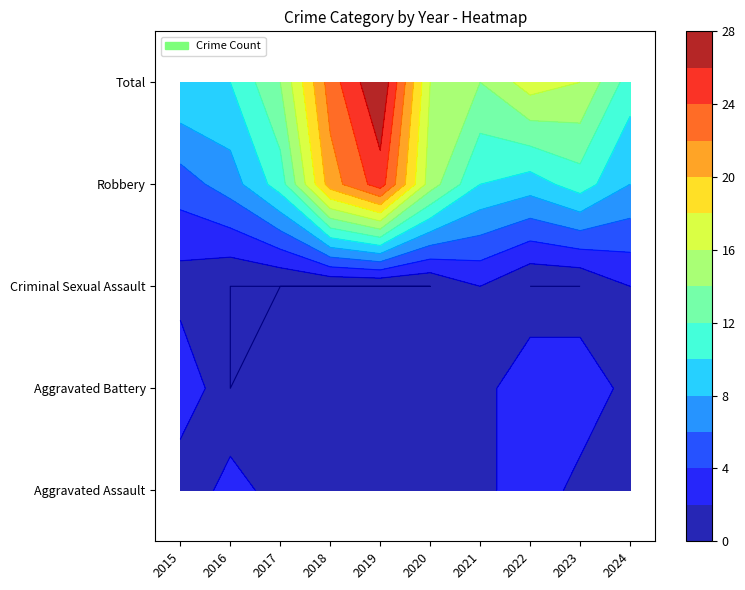

Between Aggravated Assault and 7, which is larger?

7